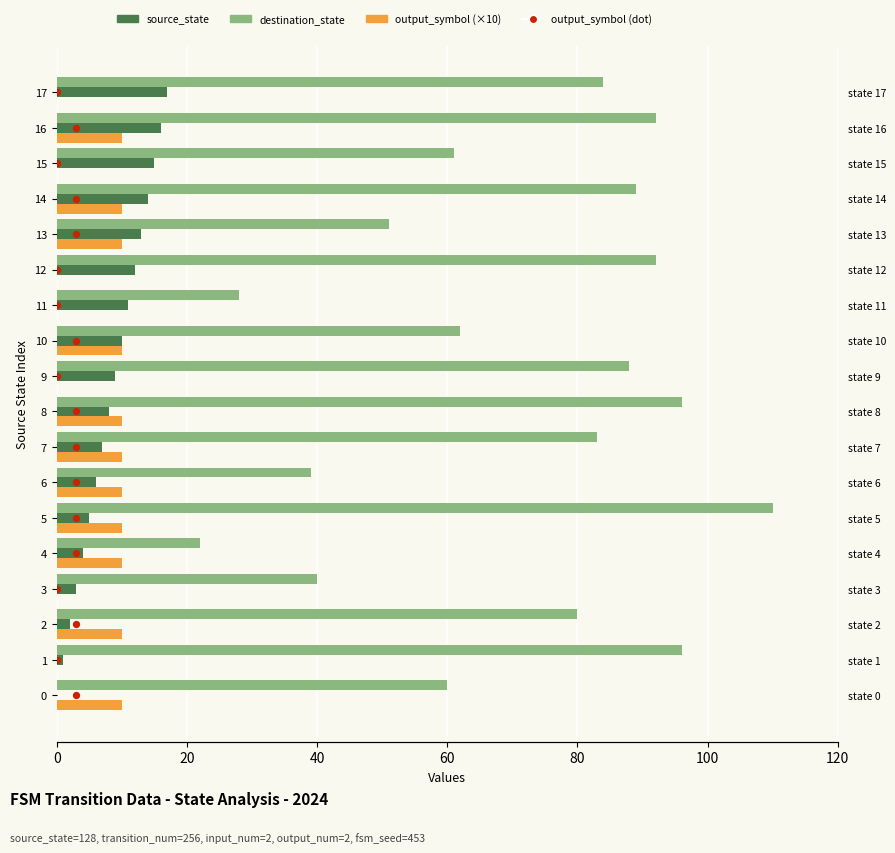

At how many categories does at least one series exceed 77?

10